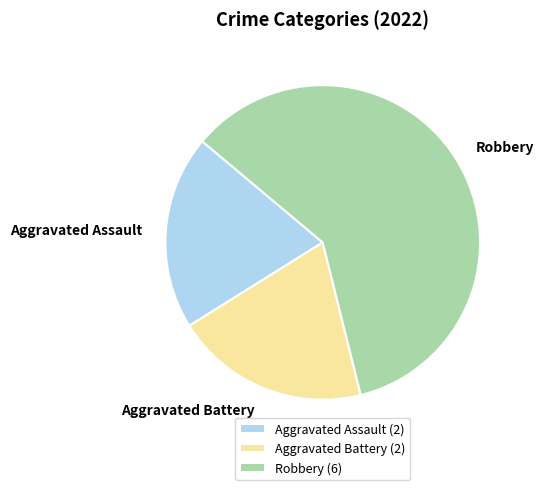

Is it true that Aggravated Battery is 26% of the pie?

False